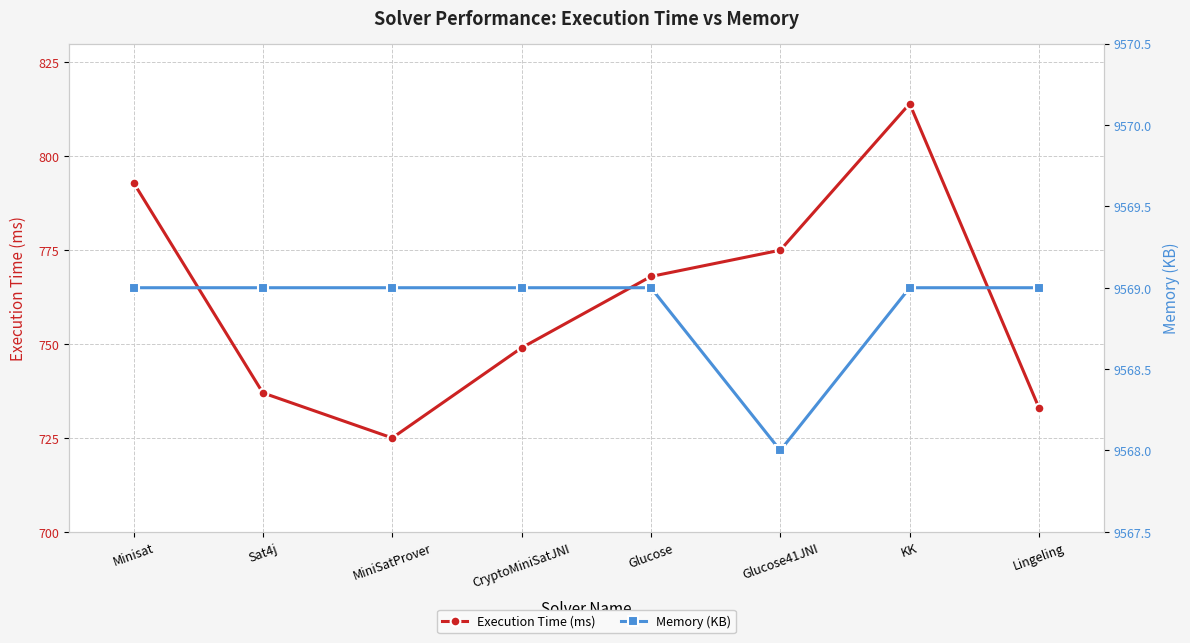

The value of Memory (KB) at Glucose41JNI is 9568. True or false?

True